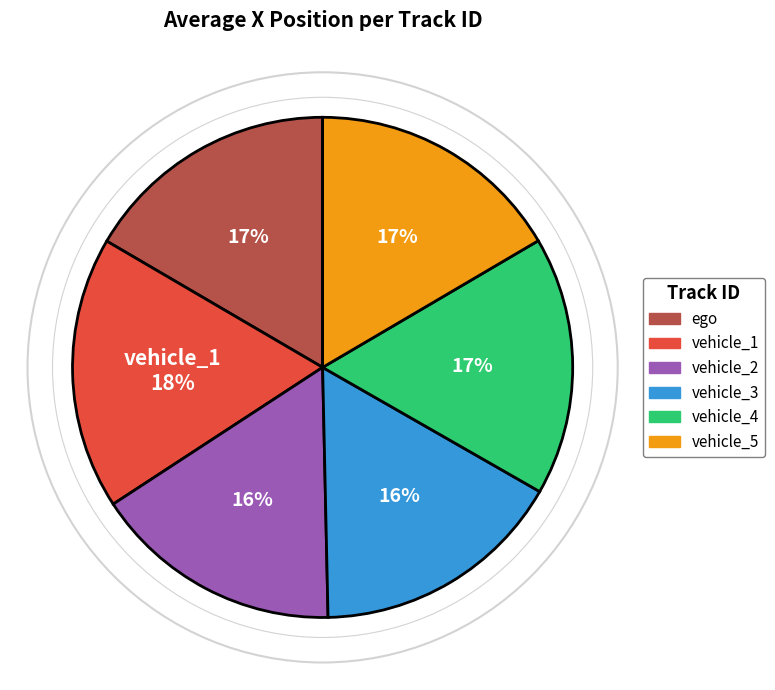

Is the sum of ego and vehicle_4 greater than half?

No